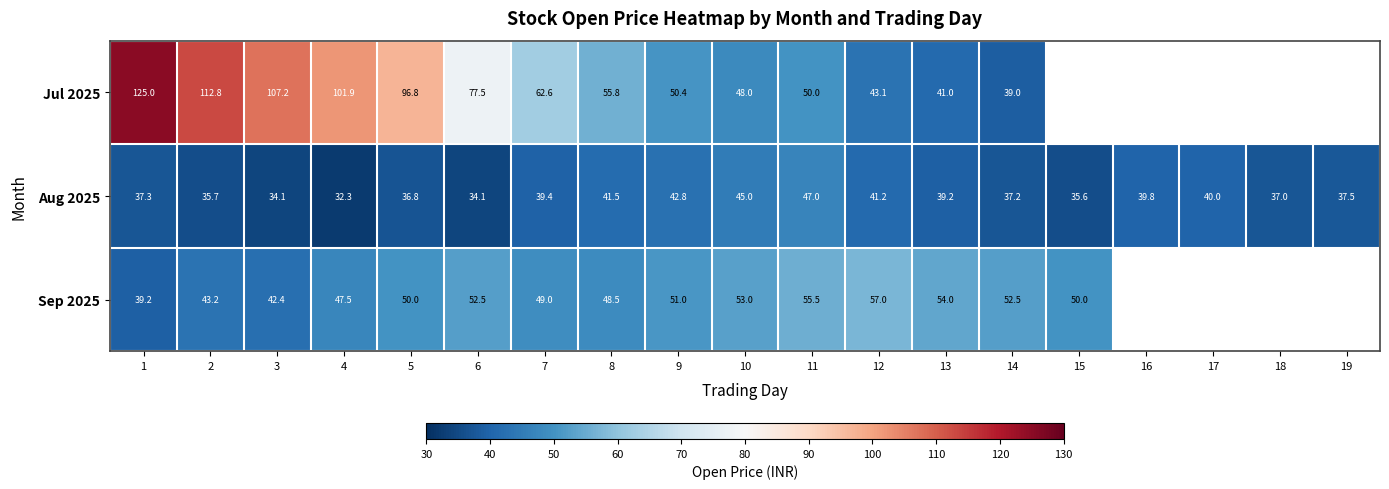

At which label does Aug 2025 first exceed 37?

1